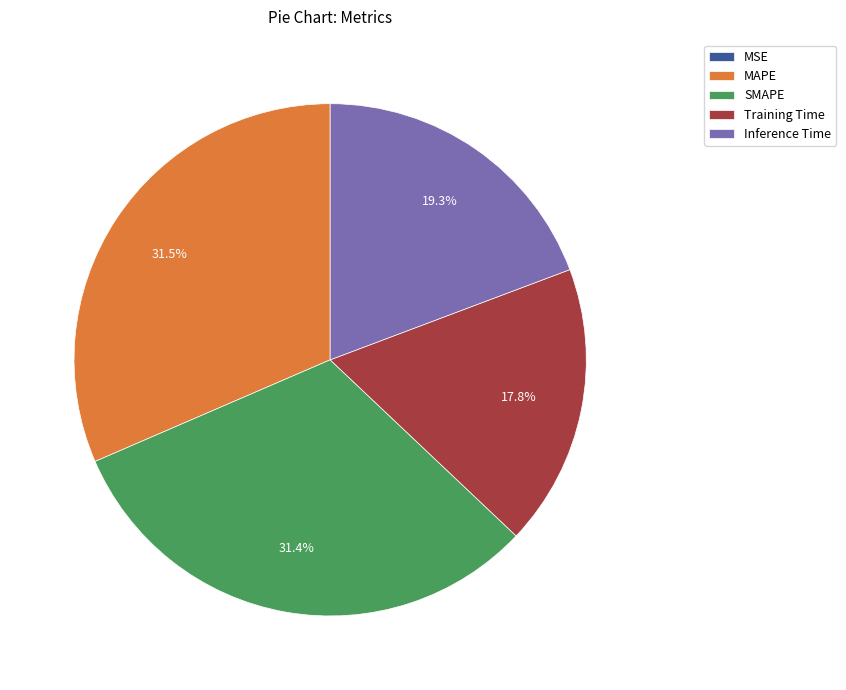

Which has a higher value, Training Time or SMAPE?

SMAPE